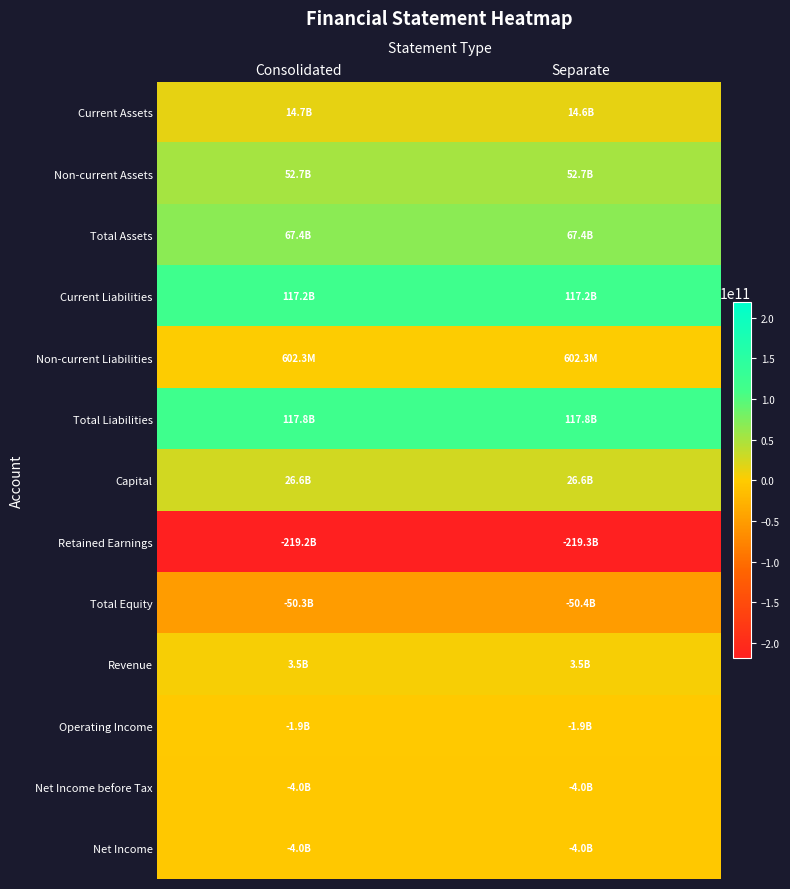

What is the greatest value displayed?

117790100886